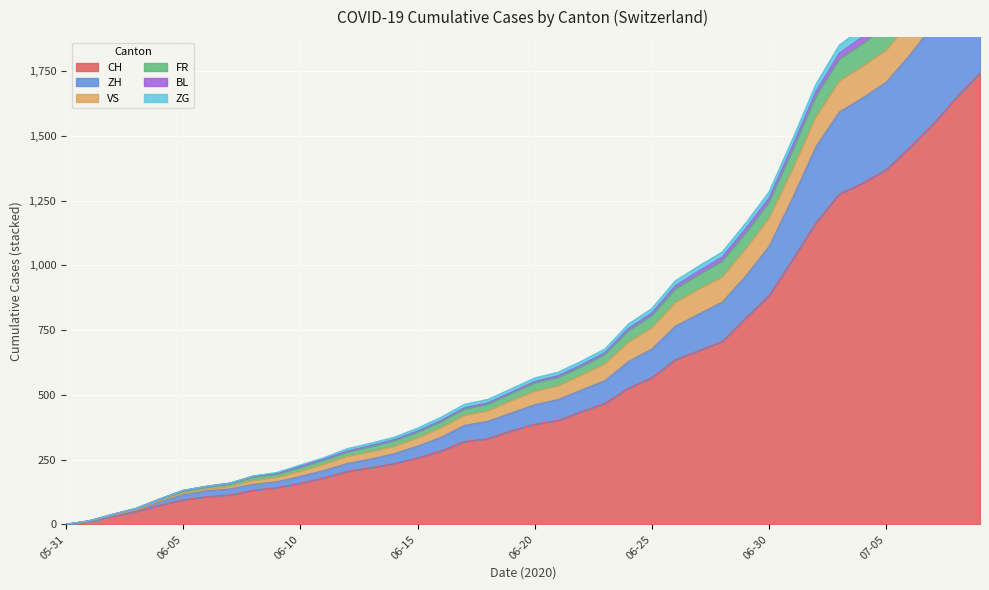

What is the average value of the ZH series?

151